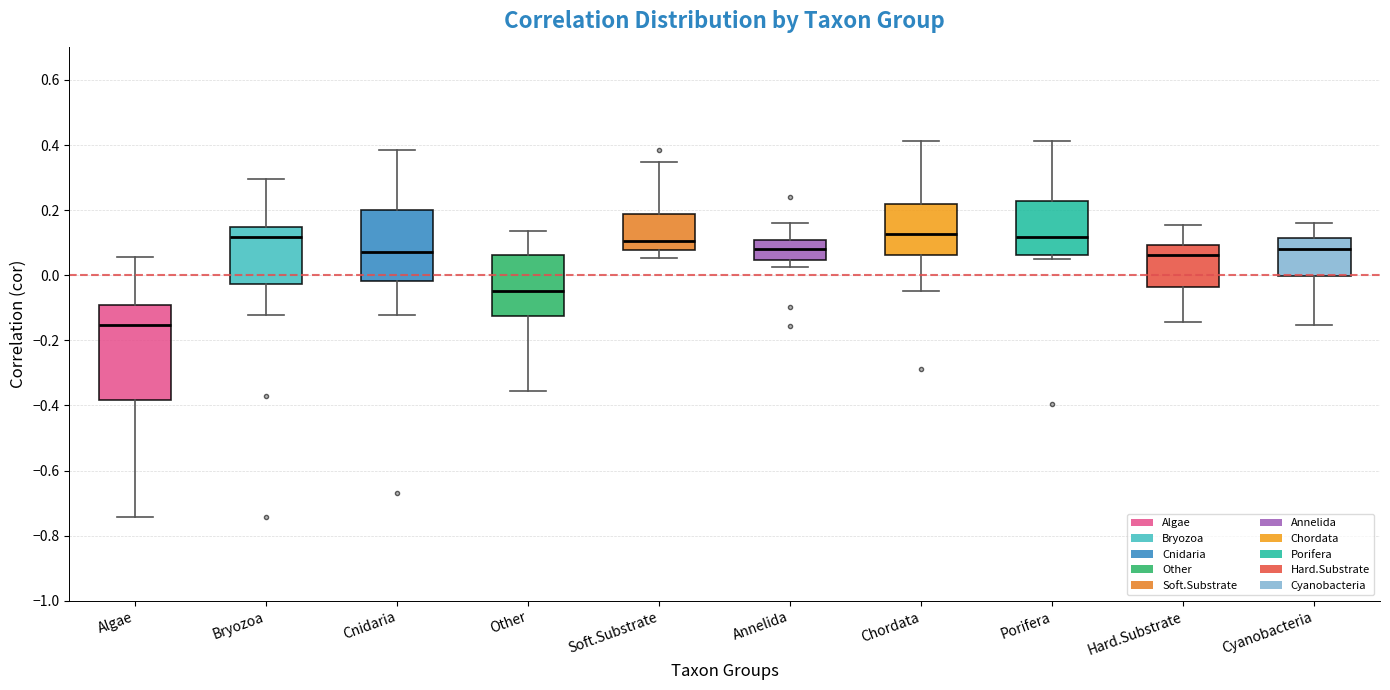

Comparing the boxes themselves (not the whiskers), which one is the tallest?

Algae